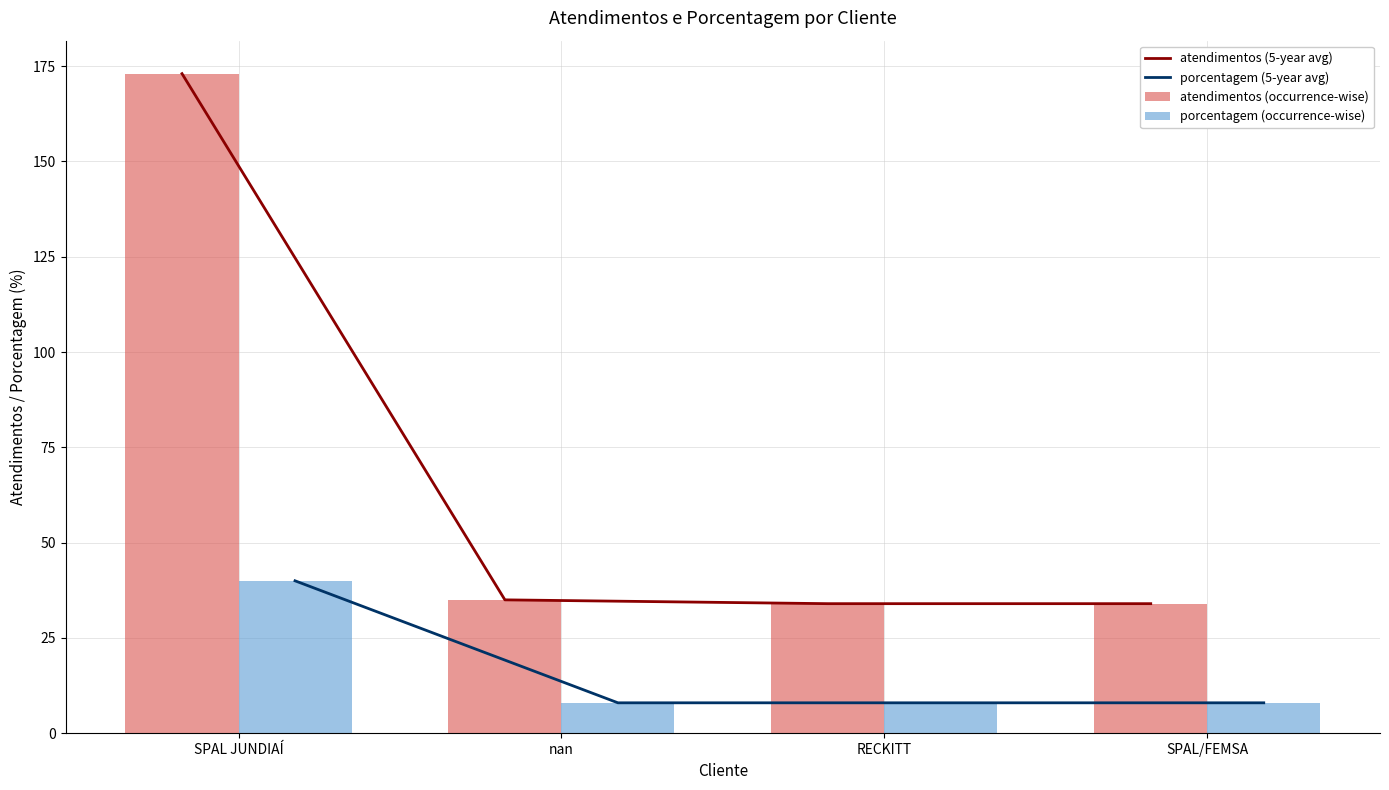

What is the maximum value for atendimentos (5-year avg)?

173